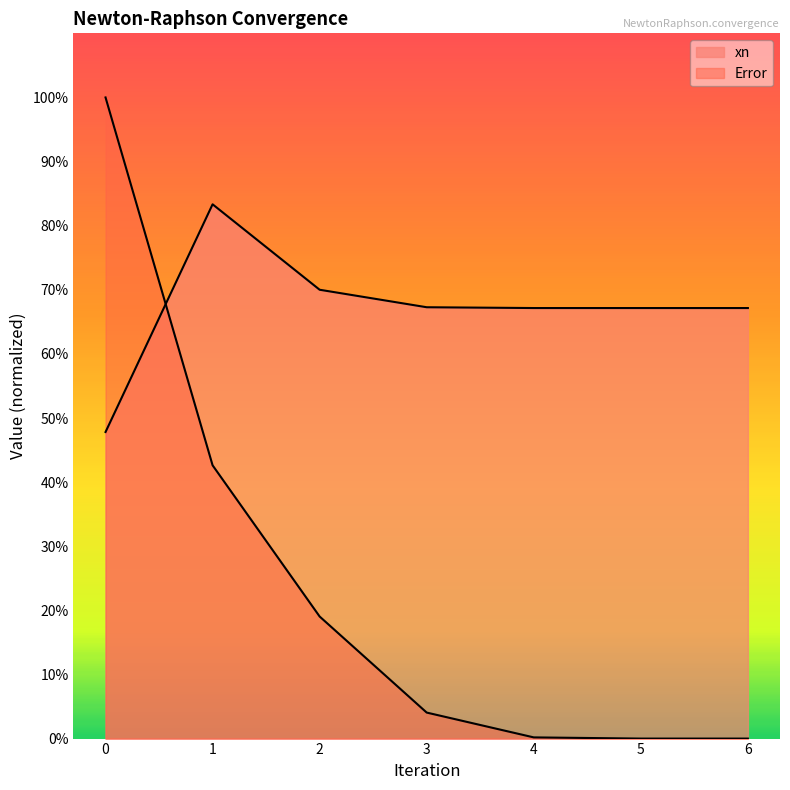

Does the chart have visible grid lines?

No